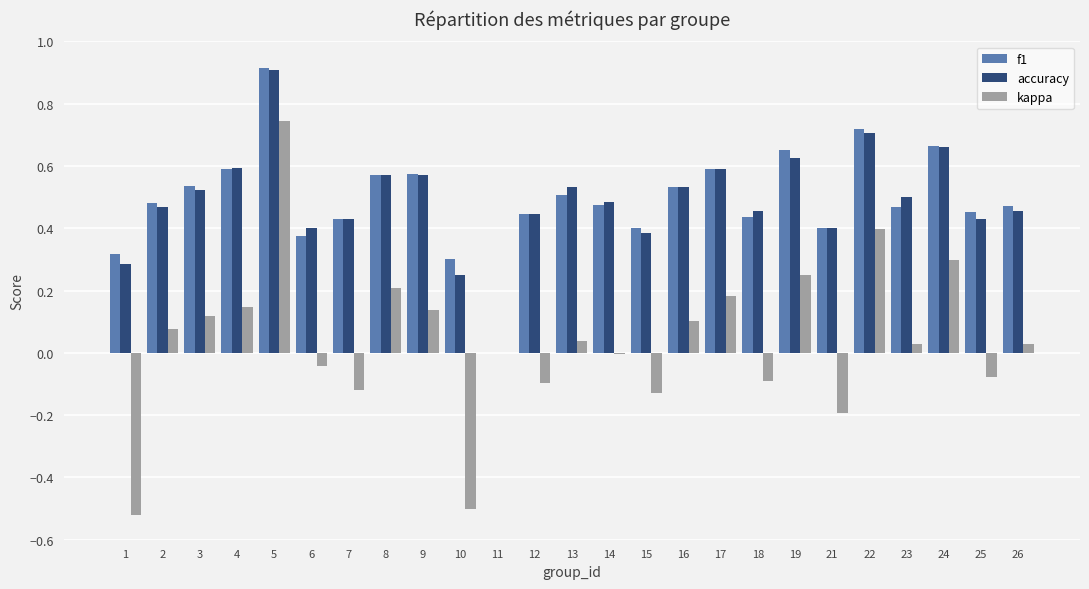

The value of f1 at 10 is 0.3. True or false?

True